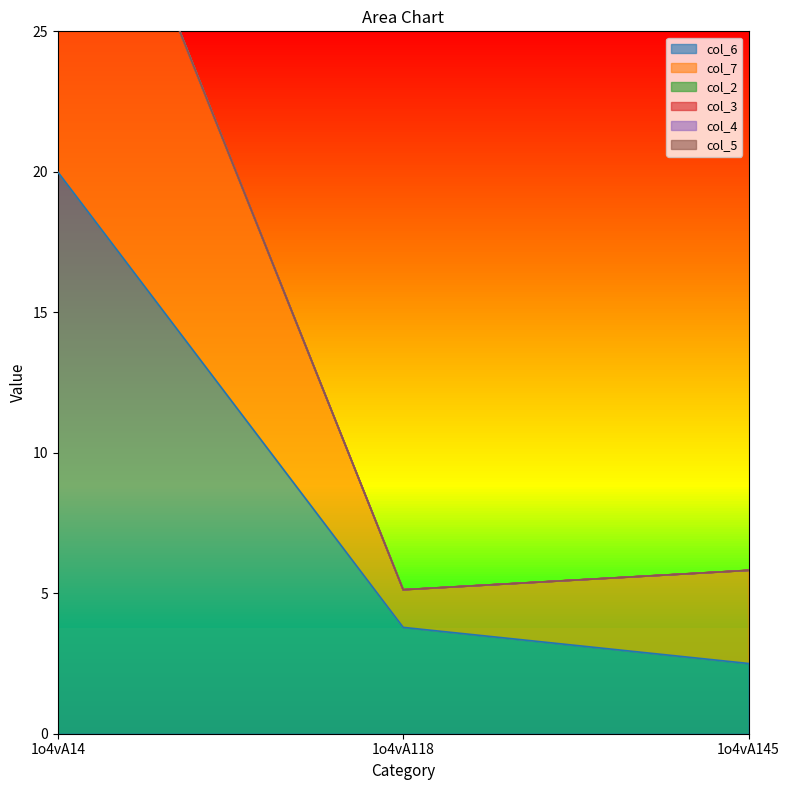

Reading left to right, extract all data points from this chart.

col_6: 20.0	3.8	2.5
col_7: 15.9	1.3	3.3
col_2: 0.0	0.0	0.0
col_3: 0.0	0.0	0.0
col_4: 0.0	0.0	0.0
col_5: 0.0	0.0	0.0